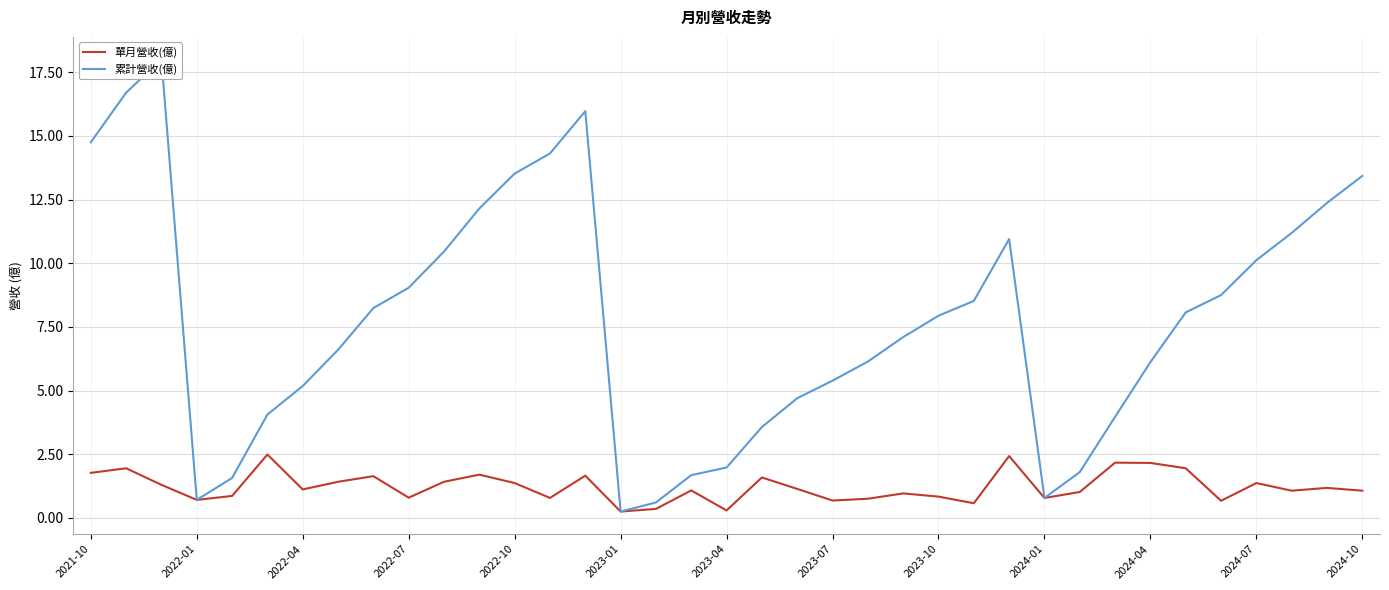

Rank the series at 20 from highest to lowest value.

累計營收(億), 單月營收(億)